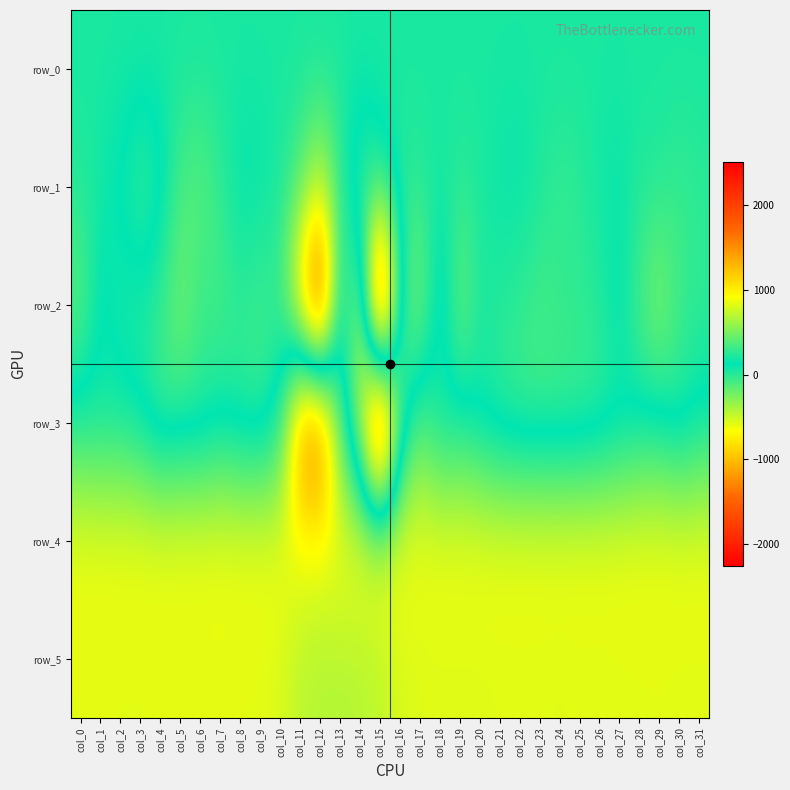

The value of row_2 at col_12 is -661.7. True or false?

False